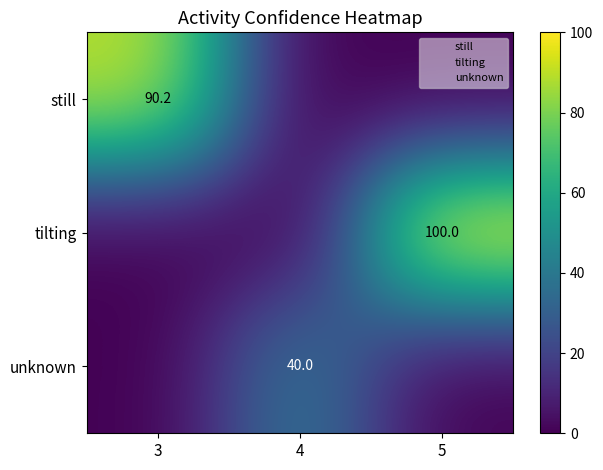

The value of tilting at 5 is 100.0. True or false?

True